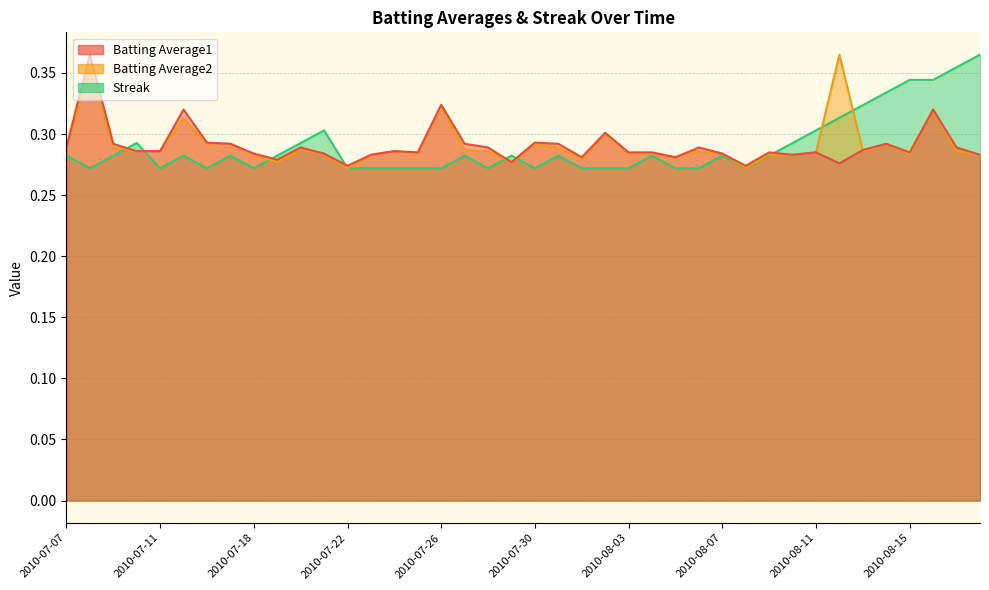

At which label does Batting Average2 reach its peak?

2010-08-12